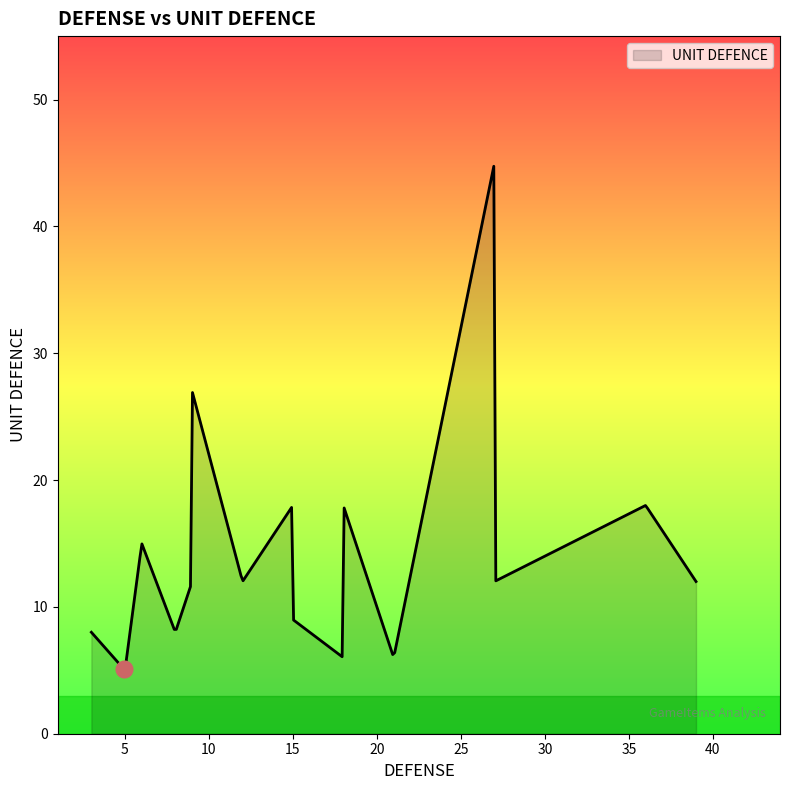

What is the difference between the maximum and minimum values?

39.6